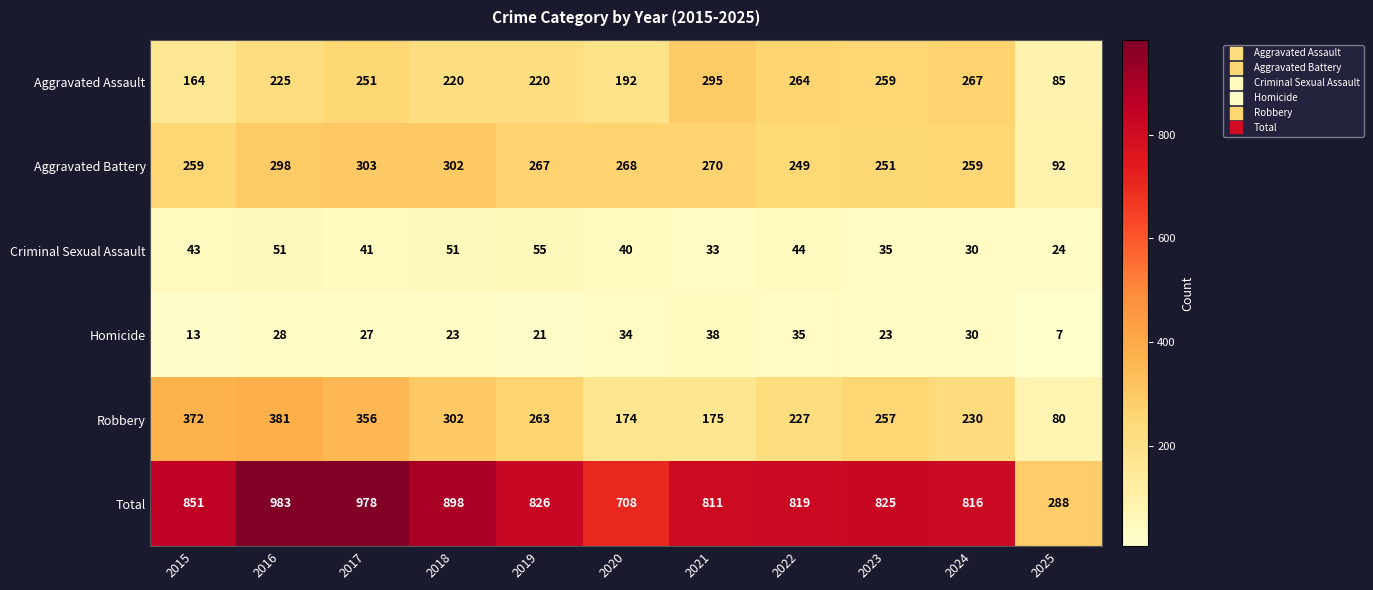

What is the total value across all series at 2016?

1966